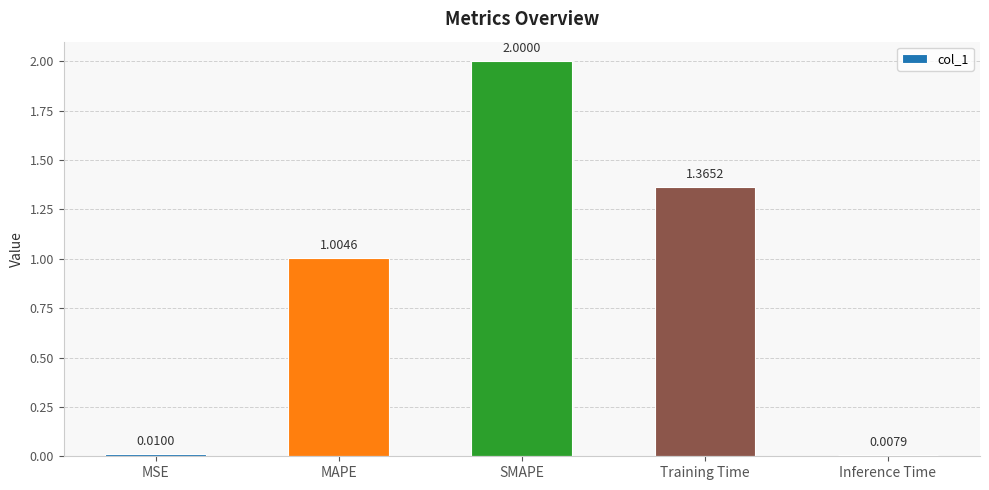

Rank the categories by value from lowest to highest.

Inference Time, MSE, MAPE, Training Time, SMAPE